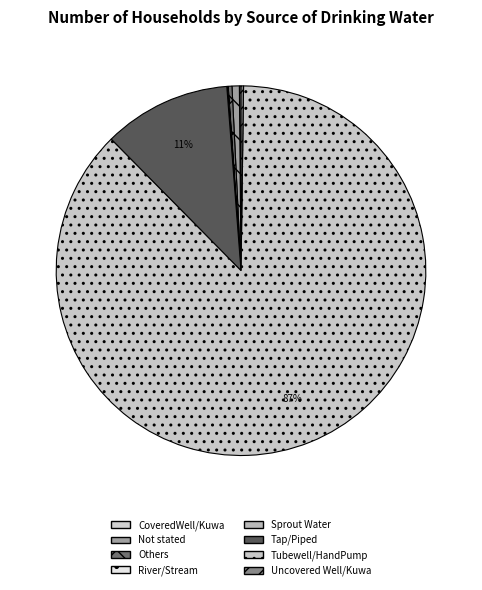

Rank the categories by value from lowest to highest.

River/Stream, Sprout Water, CoveredWell/Kuwa, Uncovered Well/Kuwa, Others, Not stated, Tap/Piped, Tubewell/HandPump